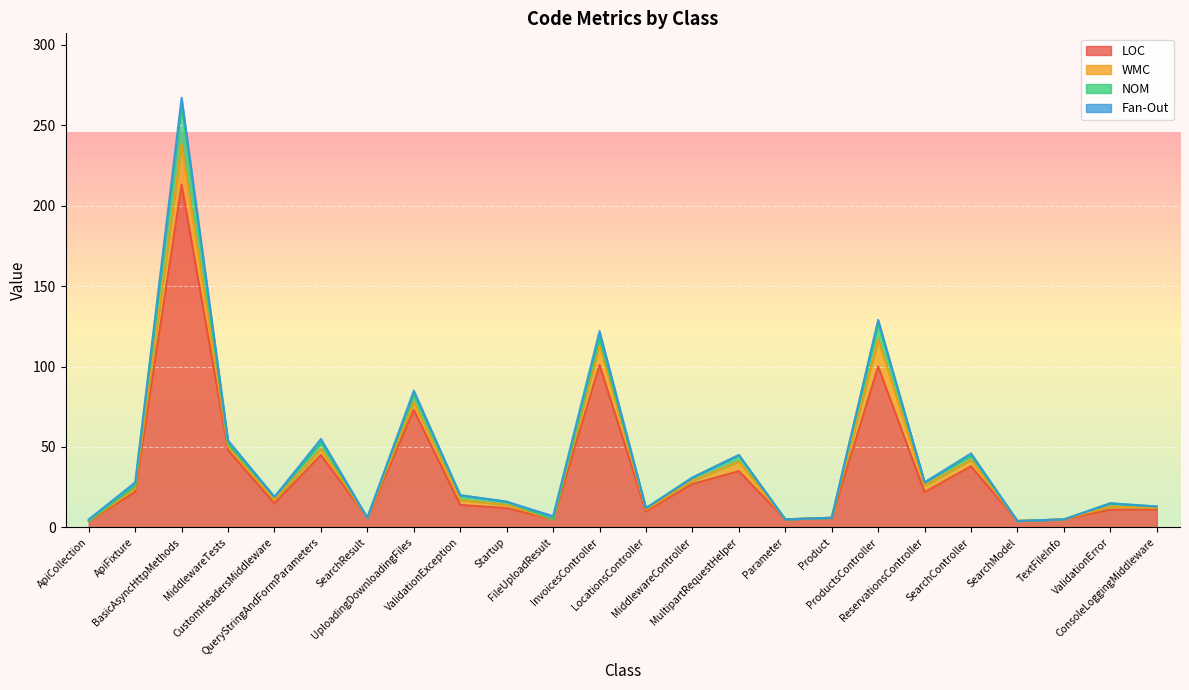

How many lines are shown in the chart?

4